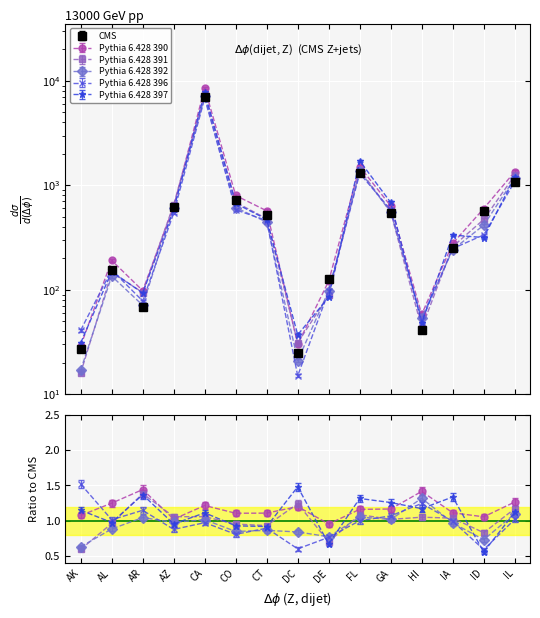

How many lines are shown in the chart?

6